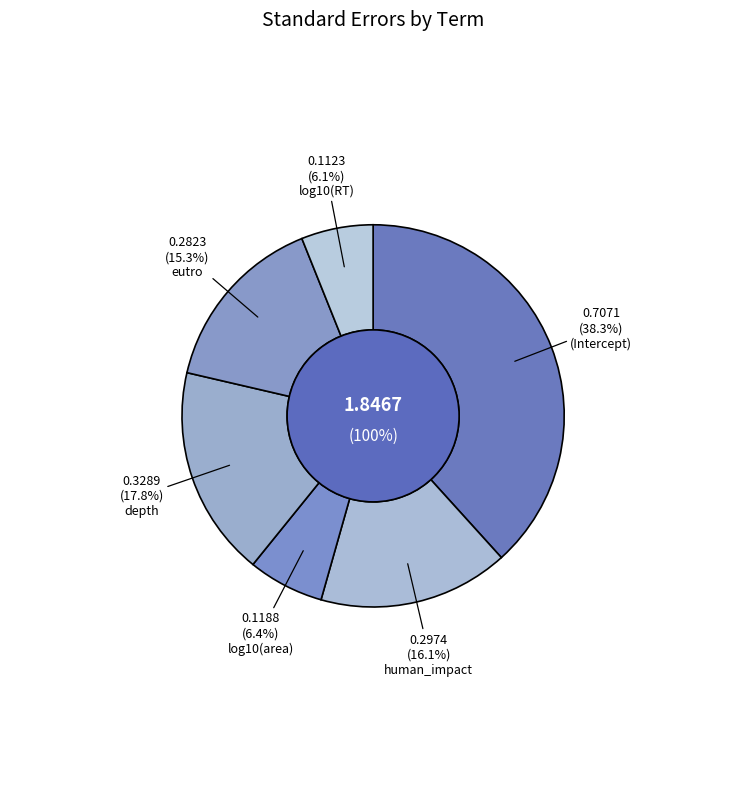

The log10(RT) slice represents 6% of the pie. True or false?

True